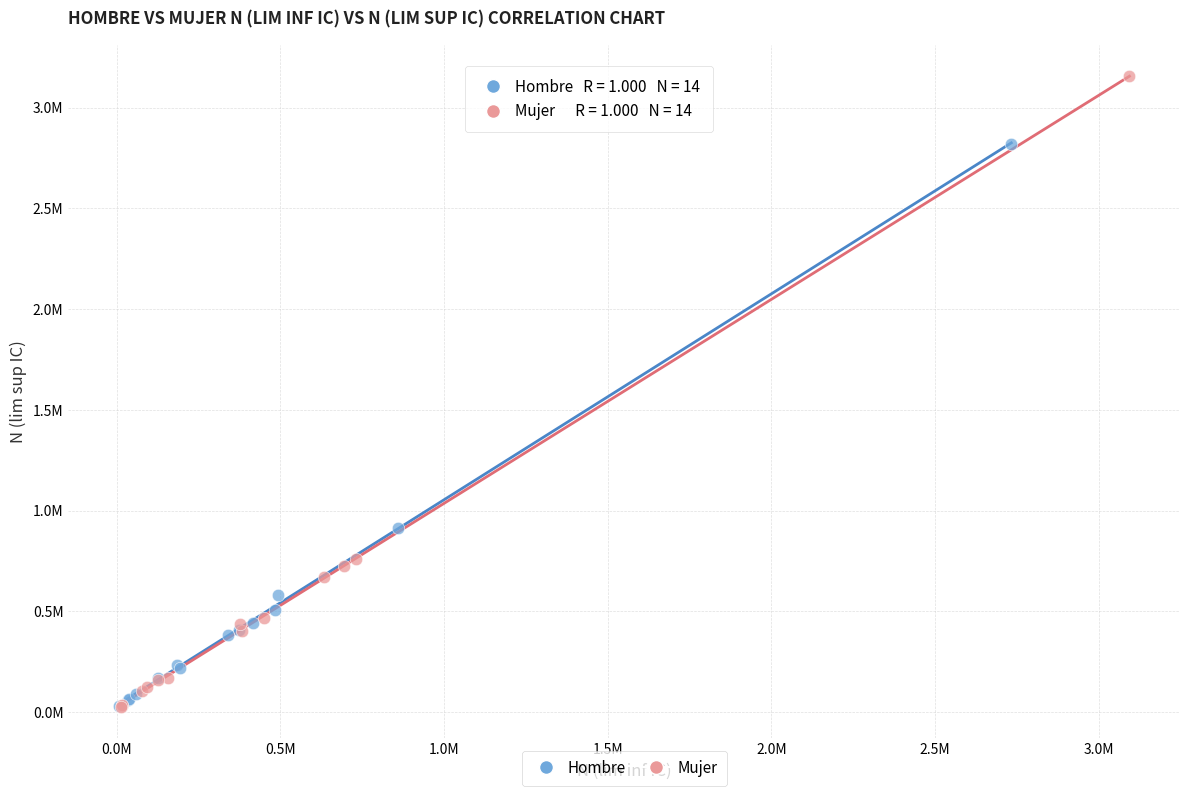

Which series has the largest Y range (max minus min)?

Mujer